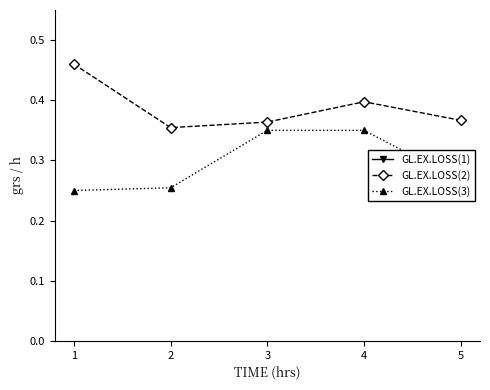

What is the minimum value shown in the chart?

0.2